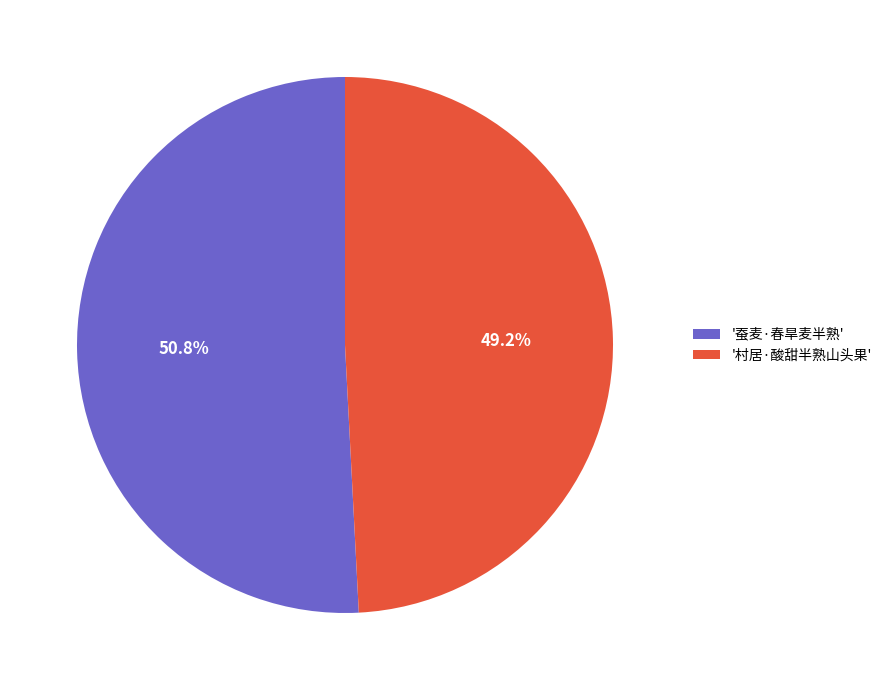

Which category has the smallest portion of the pie?

'村居·酸甜半熟山头果'